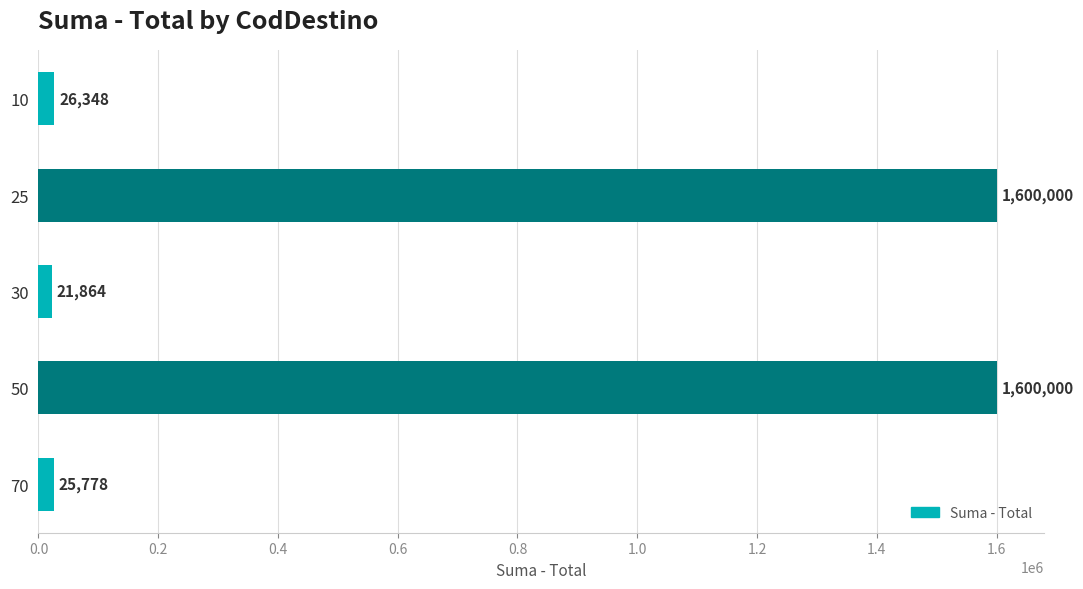

What is the smallest value displayed?

21864